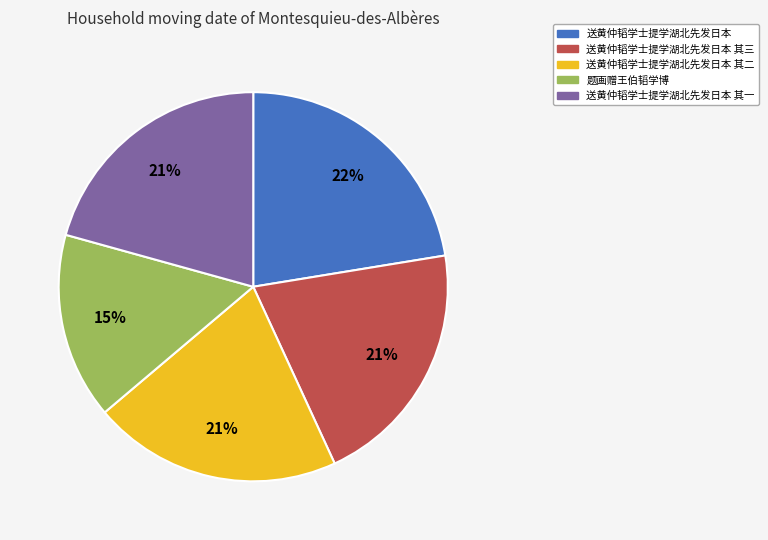

Which has a higher value, 送黄仲韬学士提学湖北先发日本 or 送黄仲韬学士提学湖北先发日本 其二?

送黄仲韬学士提学湖北先发日本